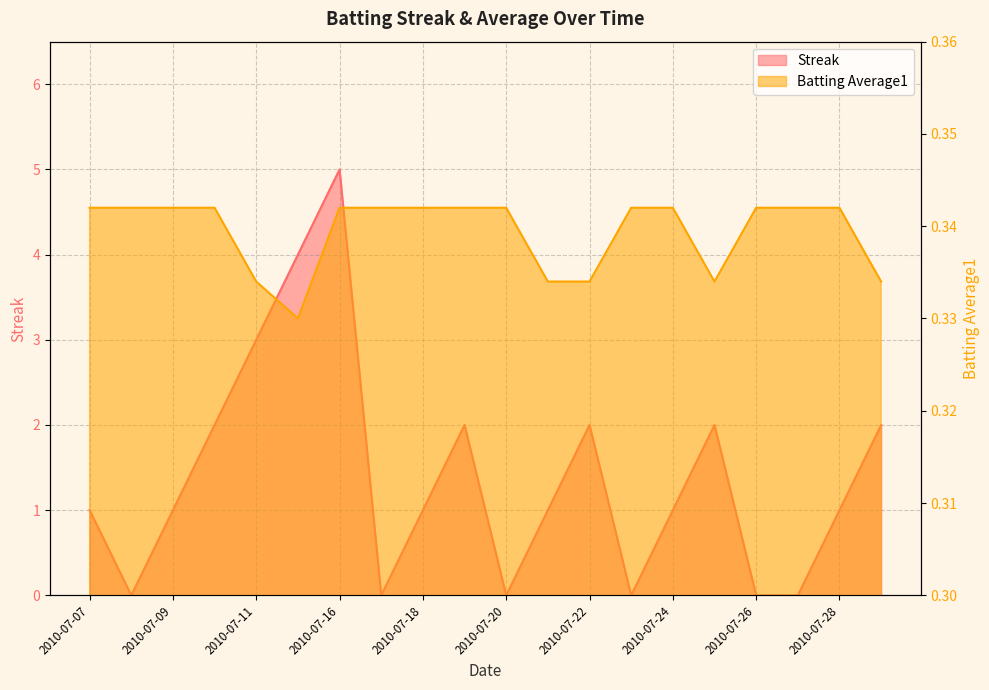

Which series has the largest total across all categories?

Streak